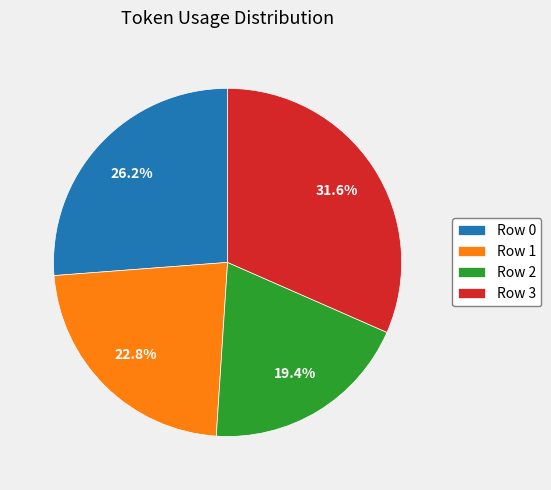

What portion of the pie excludes Row 0?

73.8%